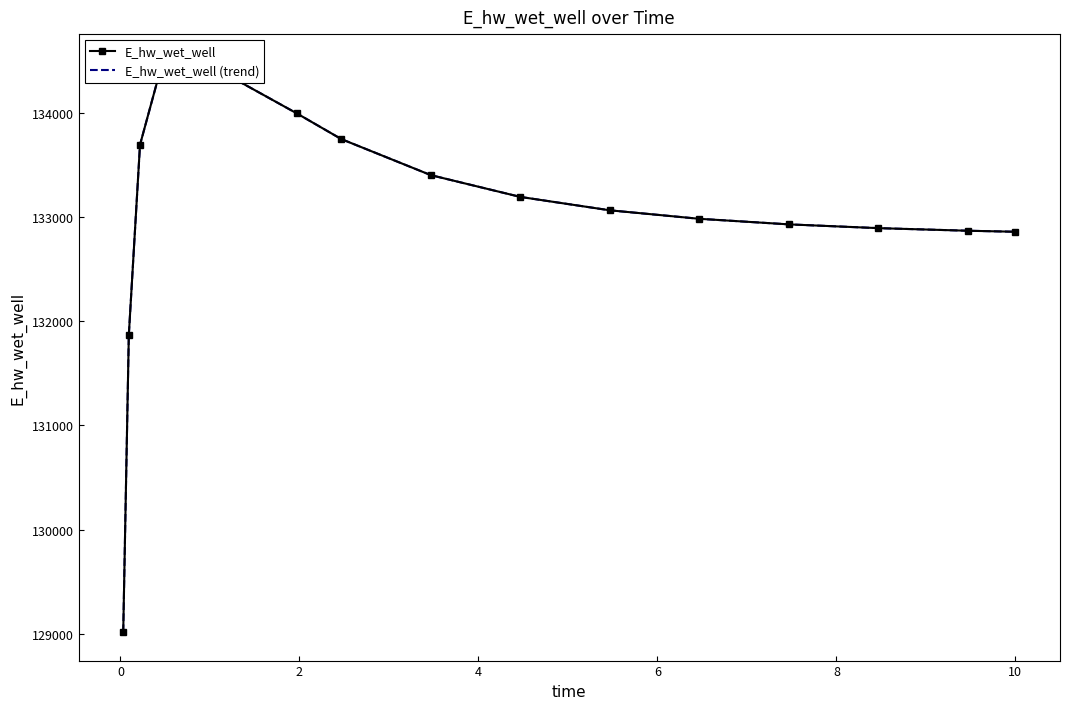

At how many categories does at least one series exceed 132834?

13